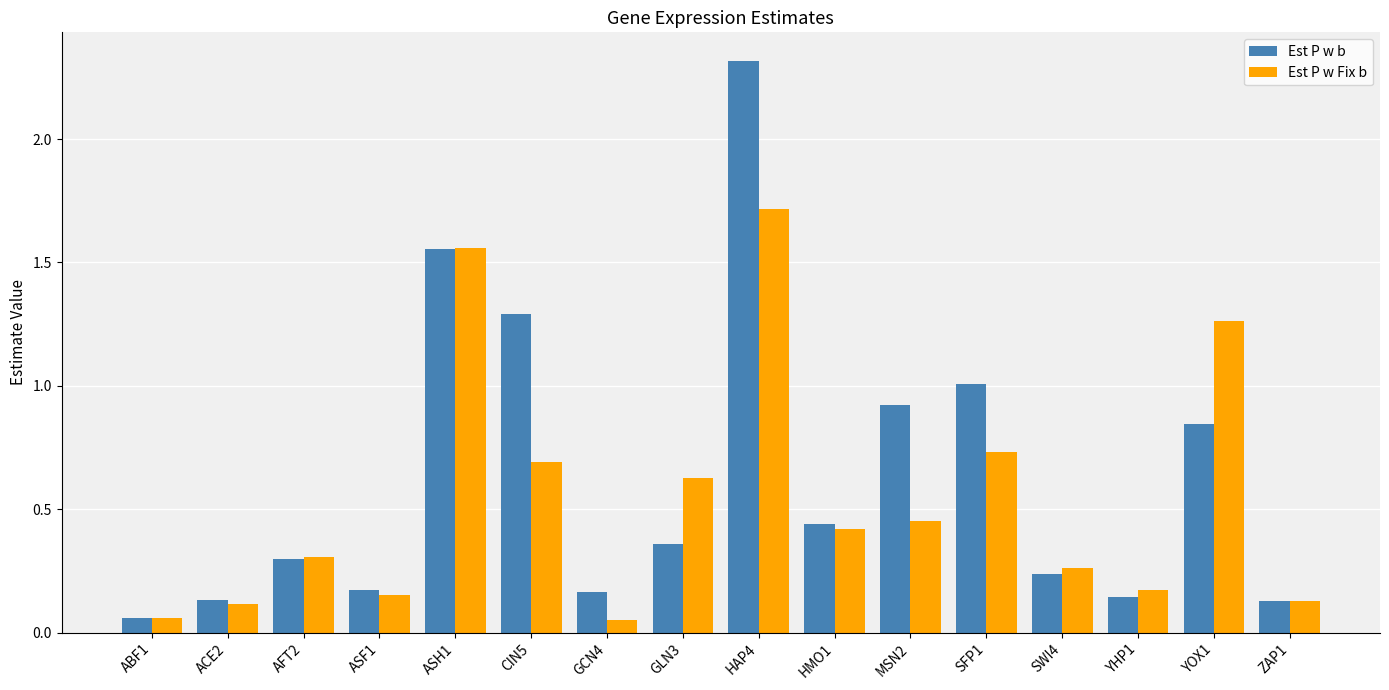

What is the highest value of the Est P w Fix b series?

1.7